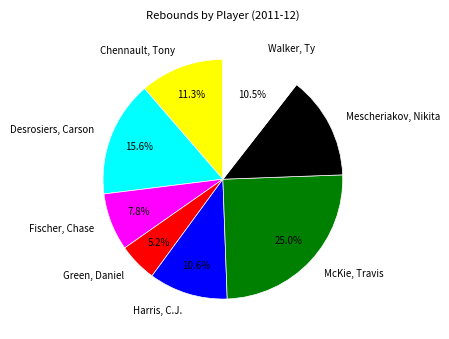

To the nearest percent, what portion does McKie, Travis represent?

25%